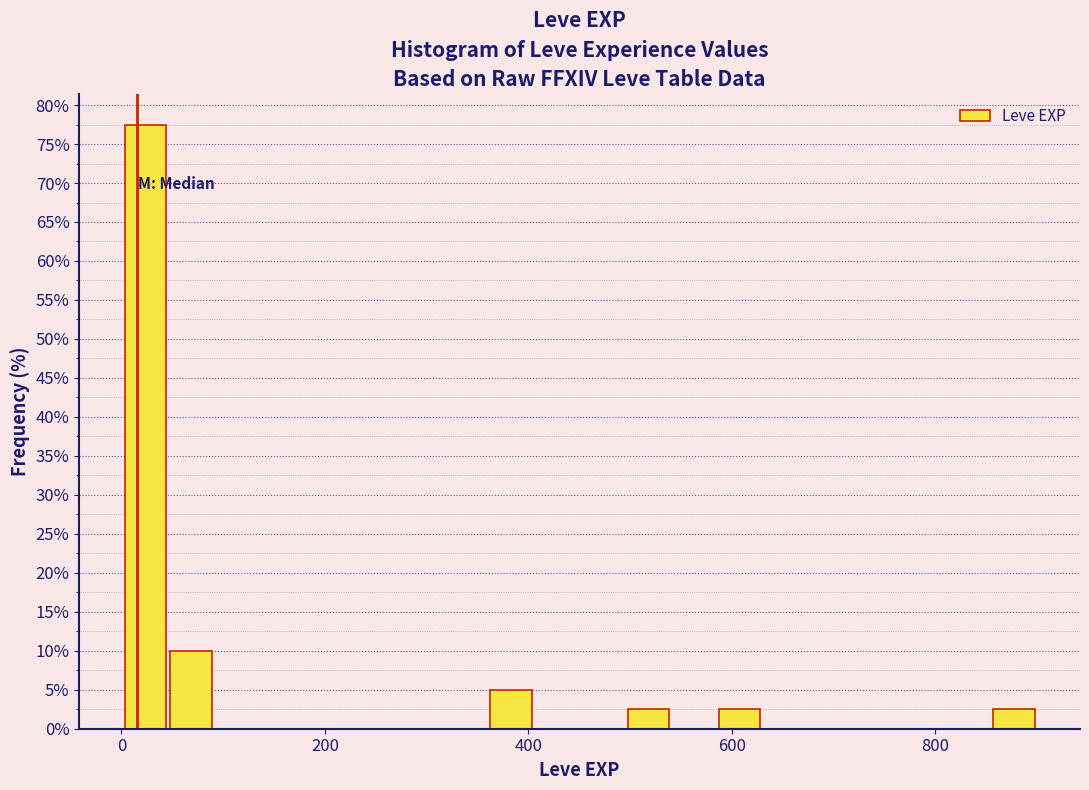

Read against the x-axis, roughly where is the centre of the tallest bar?

20